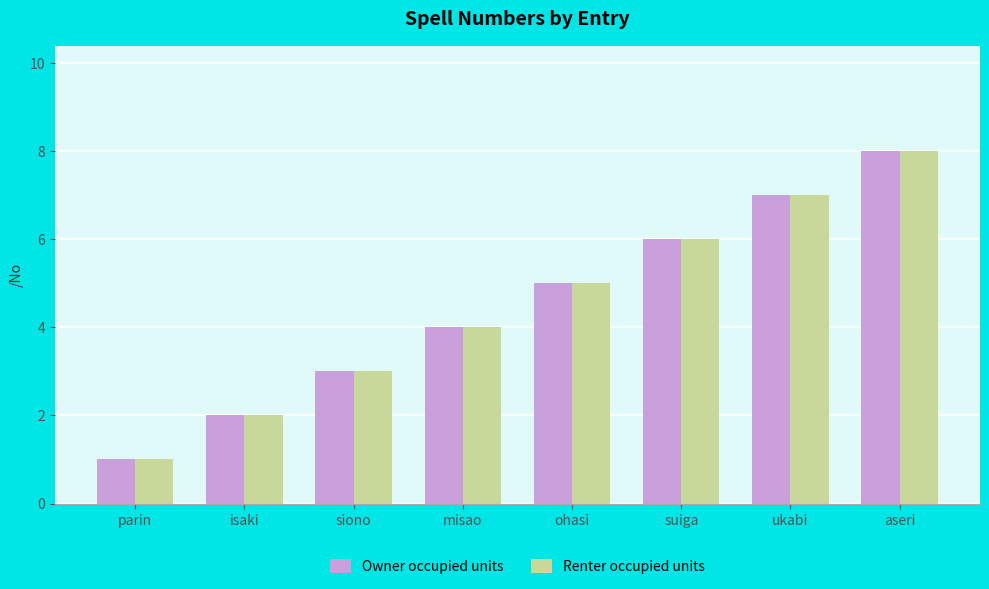

Rank the categories by Owner occupied units value from lowest to highest.

parin, isaki, siono, misao, ohasi, suiga, ukabi, aseri